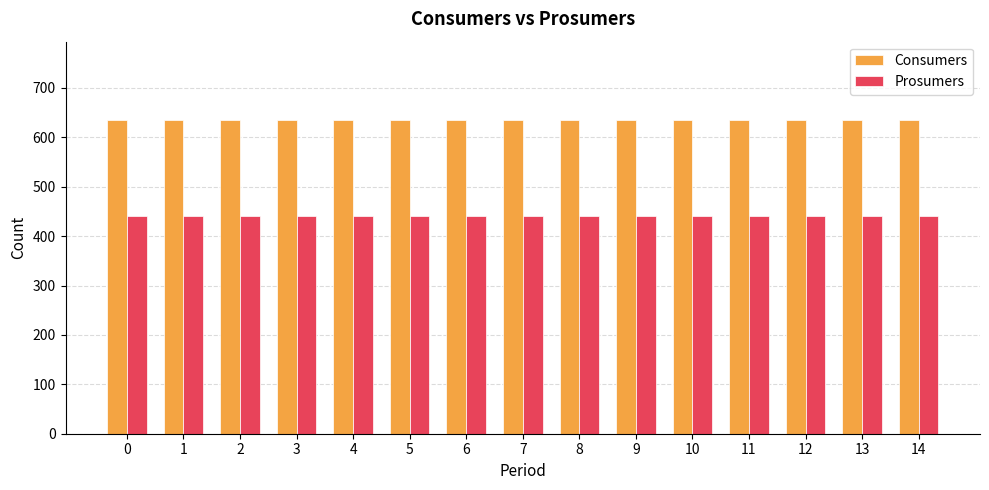

The value of Consumers at 1 is 1046. True or false?

False